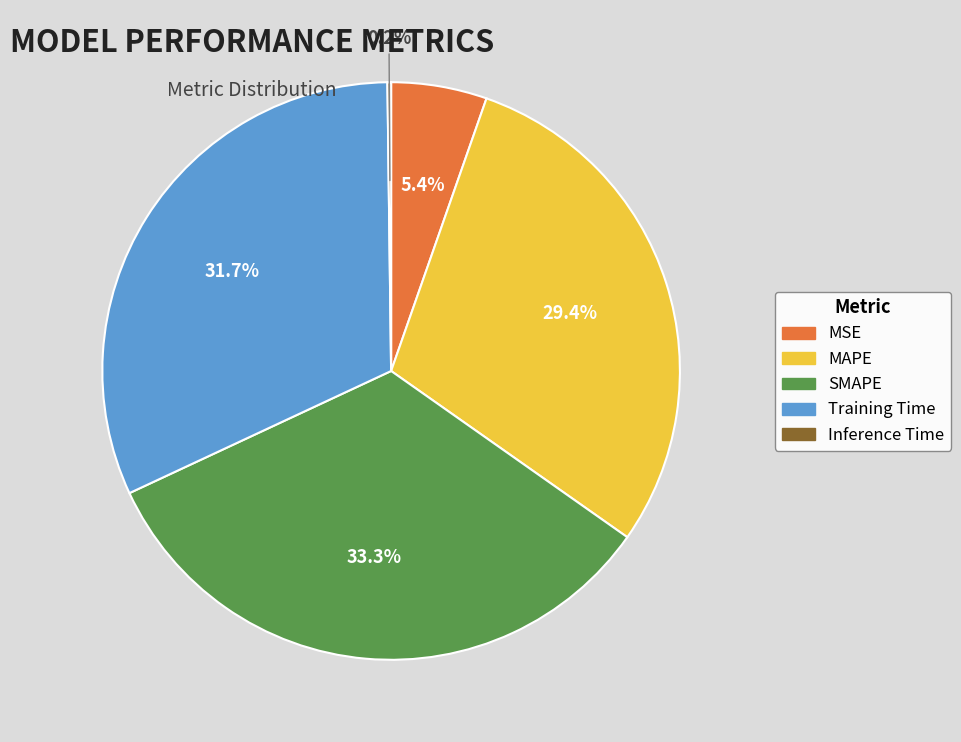

How much of the chart is everything except SMAPE?

66.7%